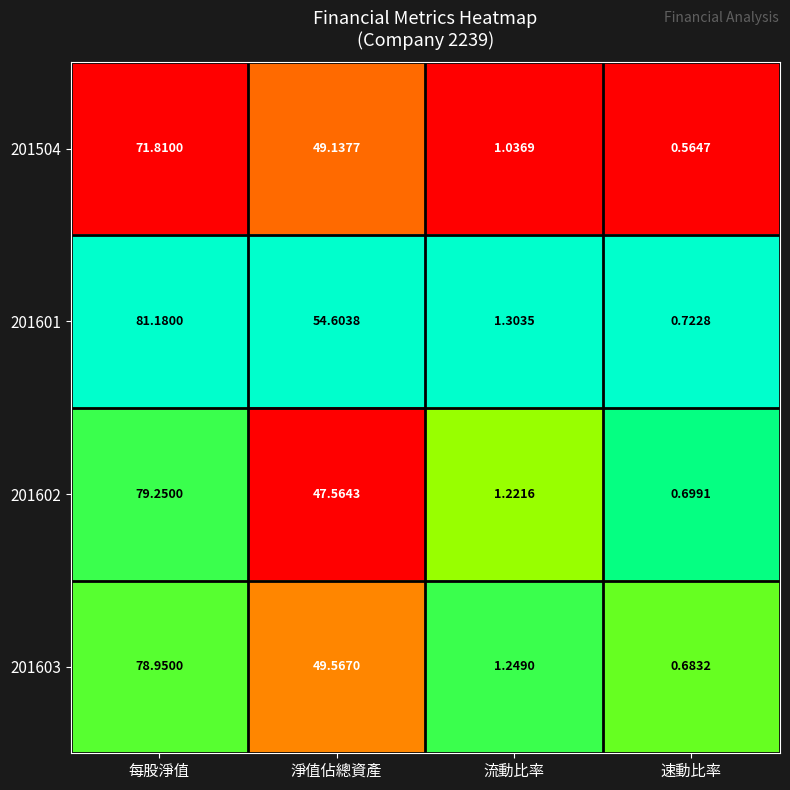

How many values in the 201504 series are below 49?

2